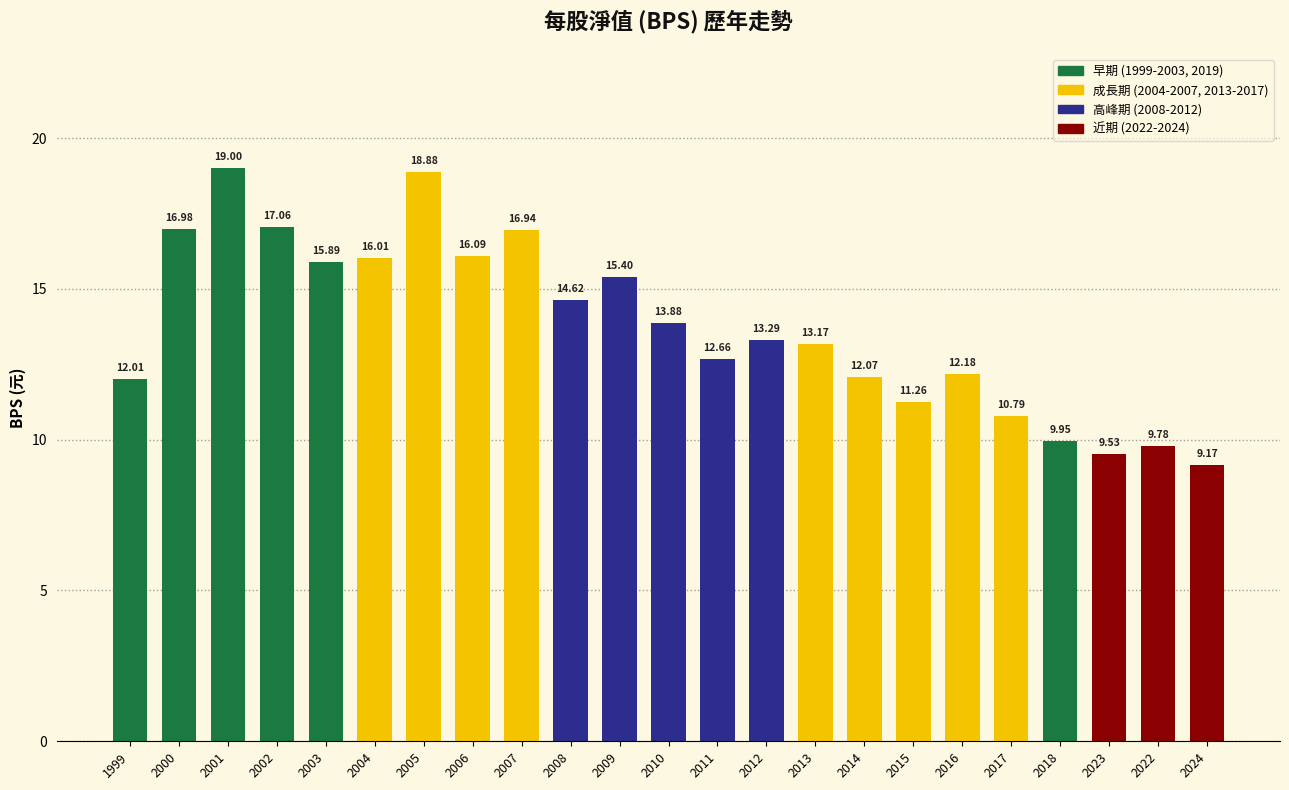

At which label is the value closest to 14?

2010